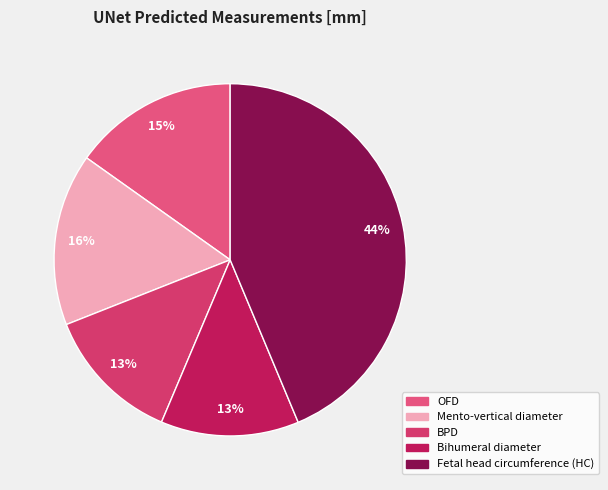

What portion of the pie excludes Mento-vertical diameter?

84.2%